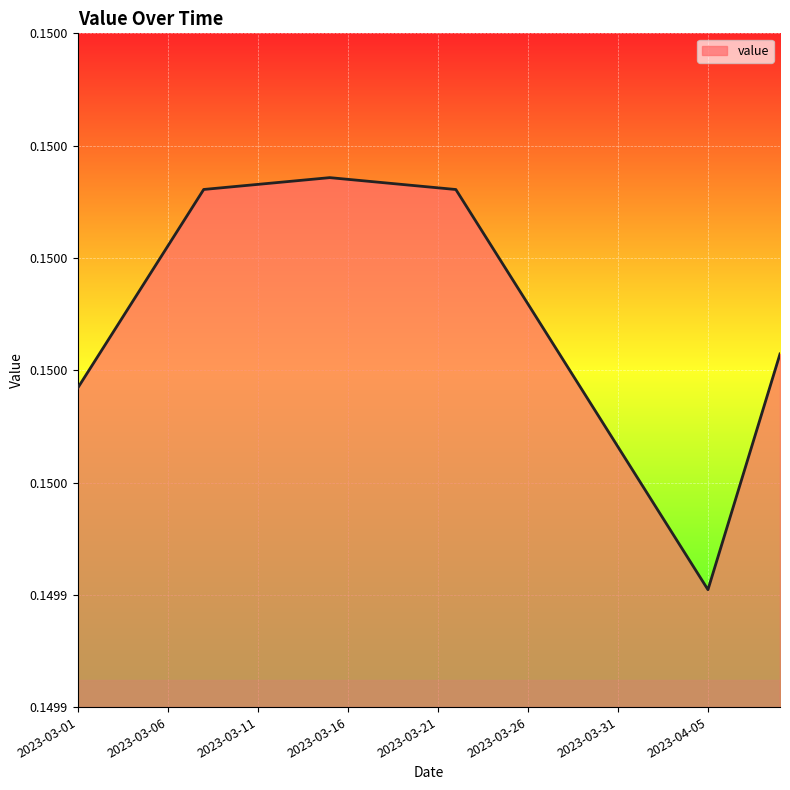

Is this an area chart (filled region under the line)?

Yes